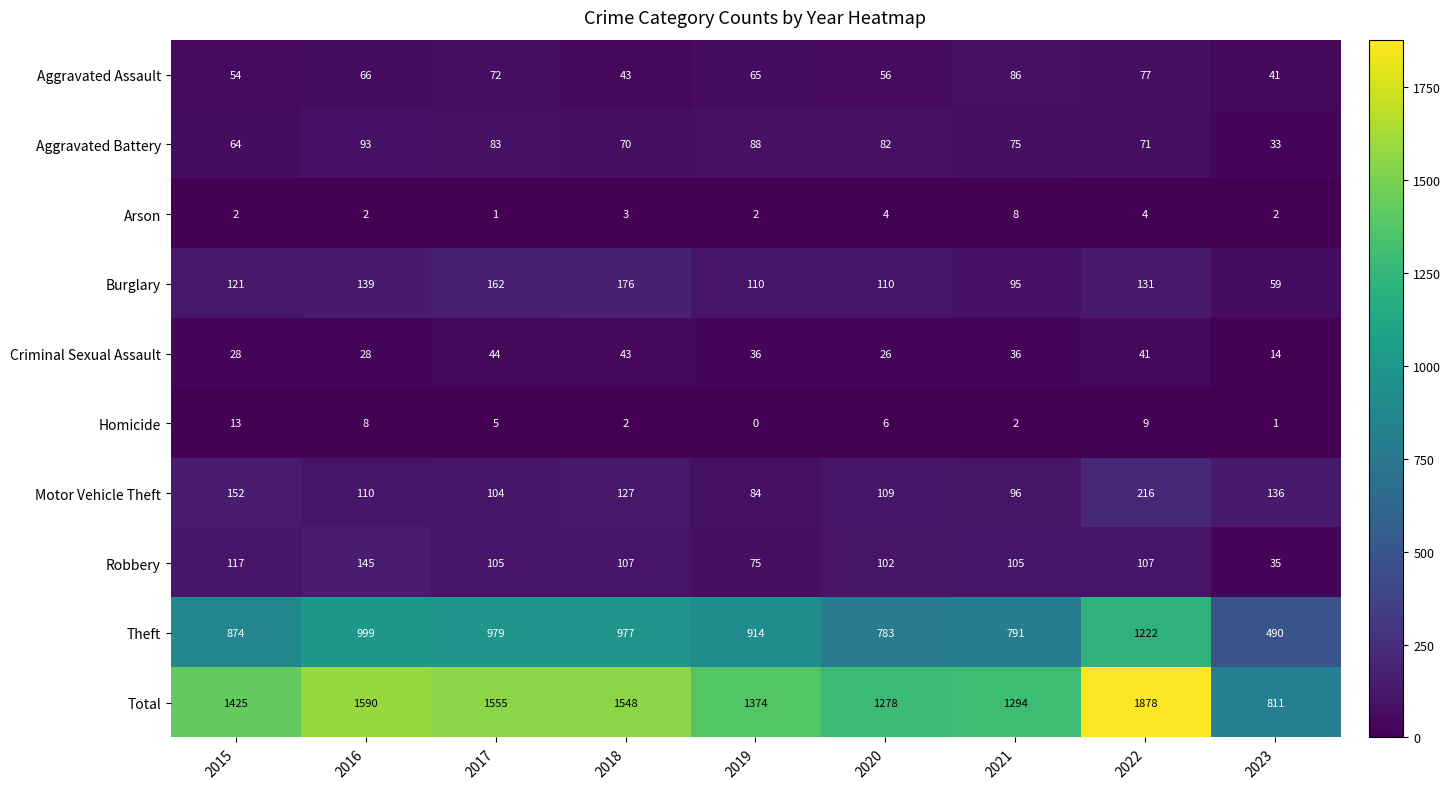

How many series are shown in this chart?

10